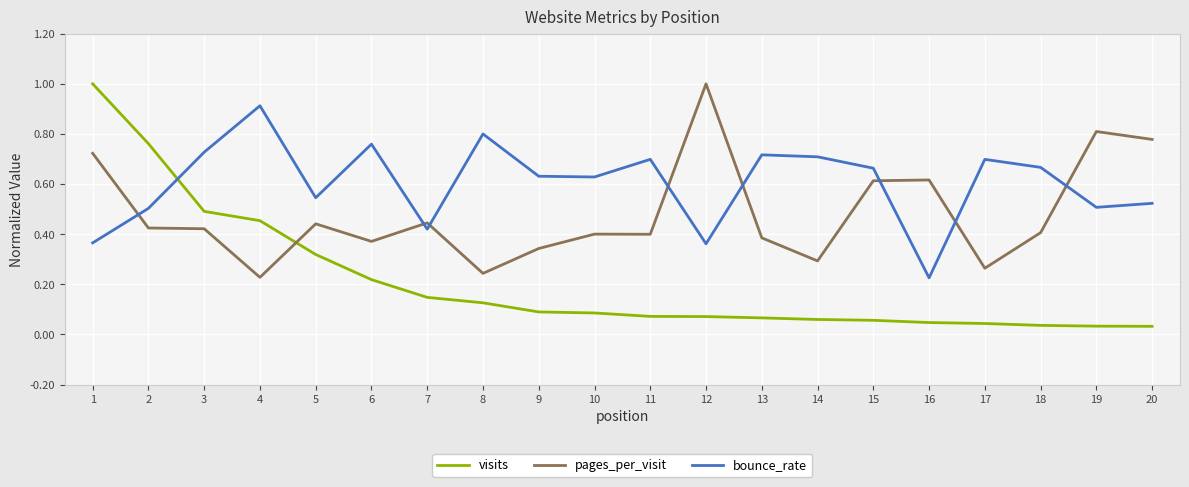

What is the sum of all visits values?

4.2